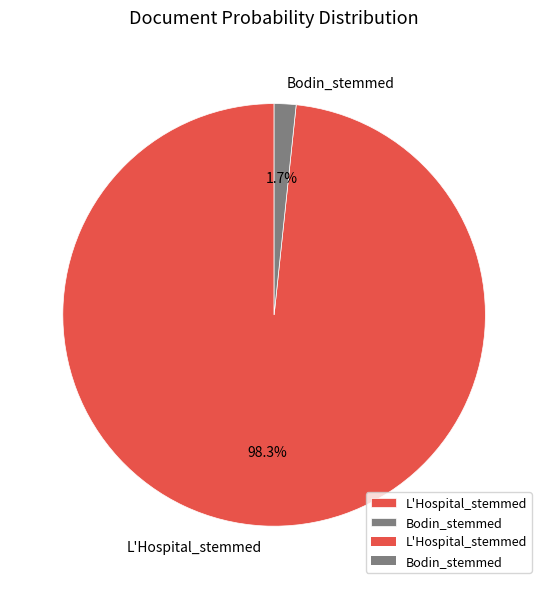

Which has a higher value, L'Hospital_stemmed or Bodin_stemmed?

L'Hospital_stemmed